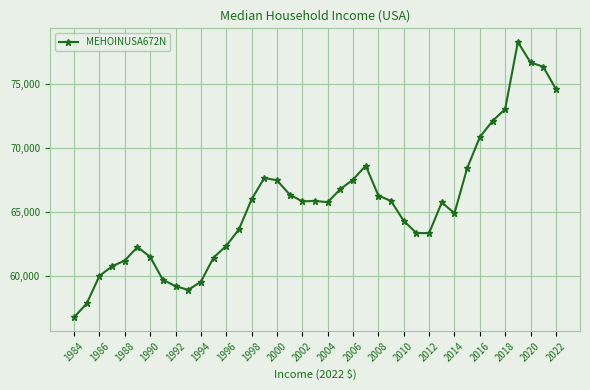

Is this an area chart (filled region under the line)?

No